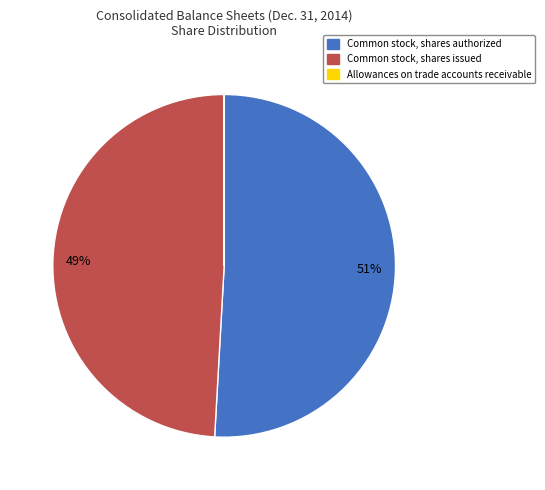

Which slice is the largest?

Common stock, shares authorized